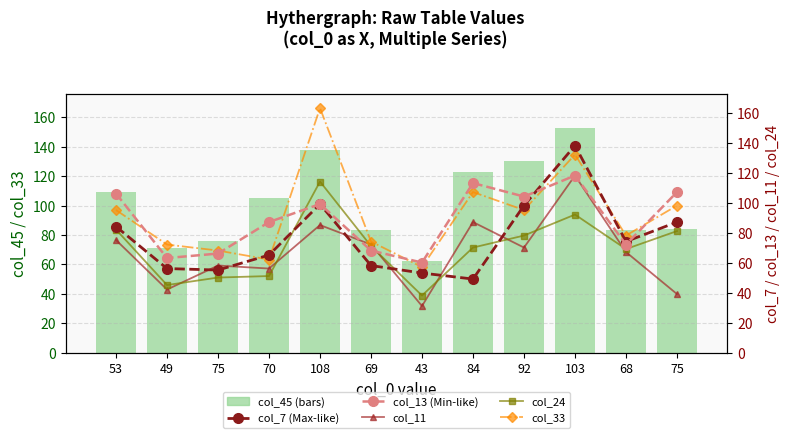

What is the value of the col_7 (Max-like) bar at the 6th from the left?

58